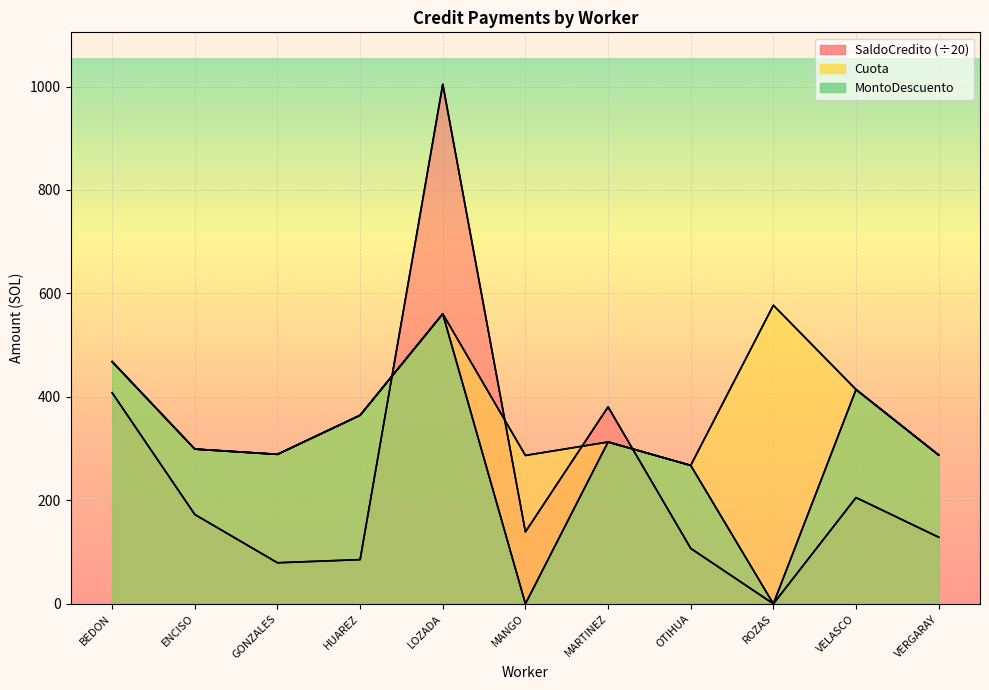

How many times do Cuota and SaldoCredito cross each other?

4